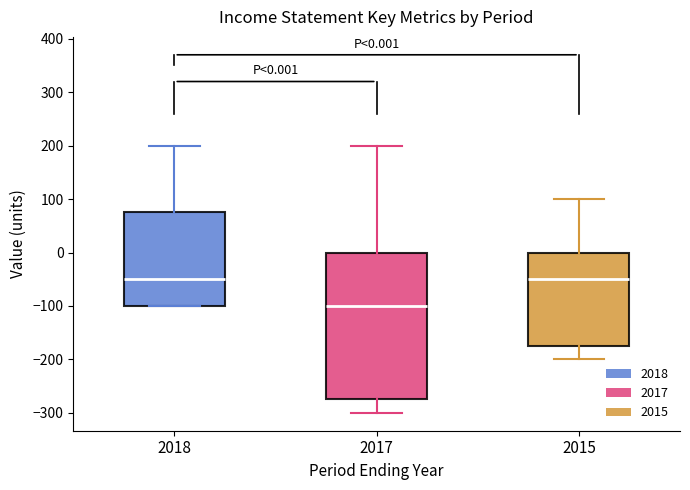

Comparing the boxes themselves (not the whiskers), which one is the tallest?

2017